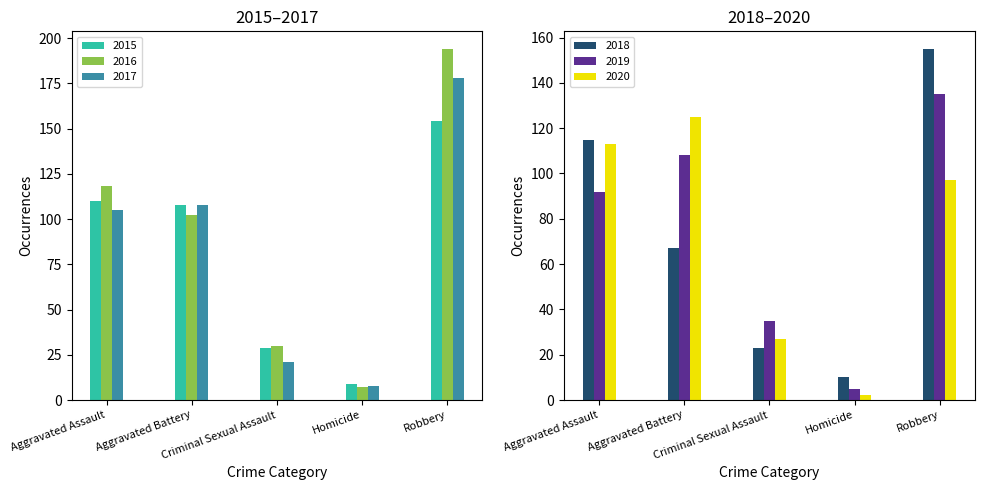

Between Criminal Sexual Assault and Robbery, which is larger?

Robbery